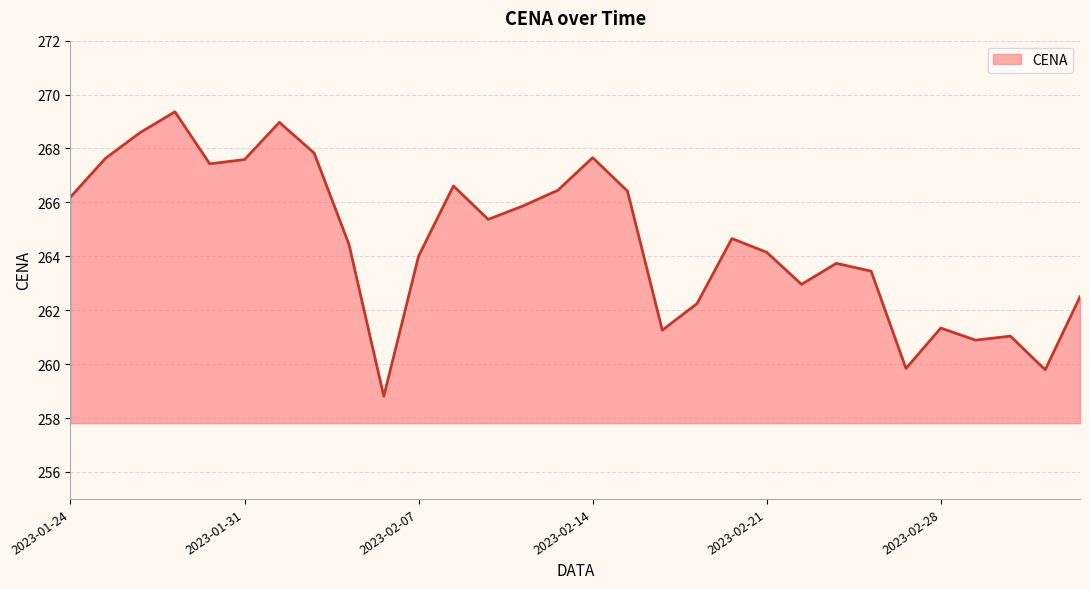

What is the smallest value displayed?

258.8